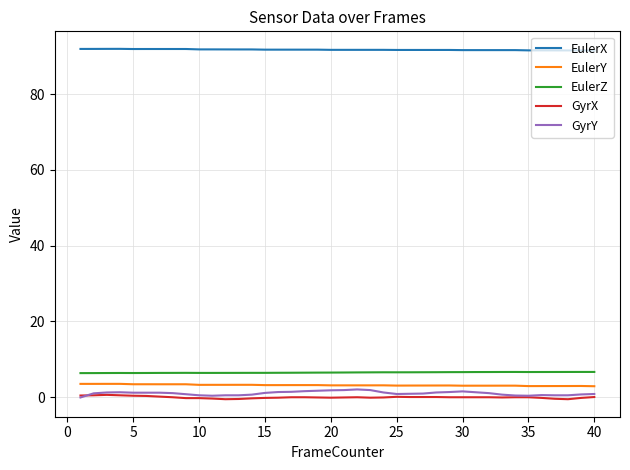

Which series has the largest total across all categories?

EulerX